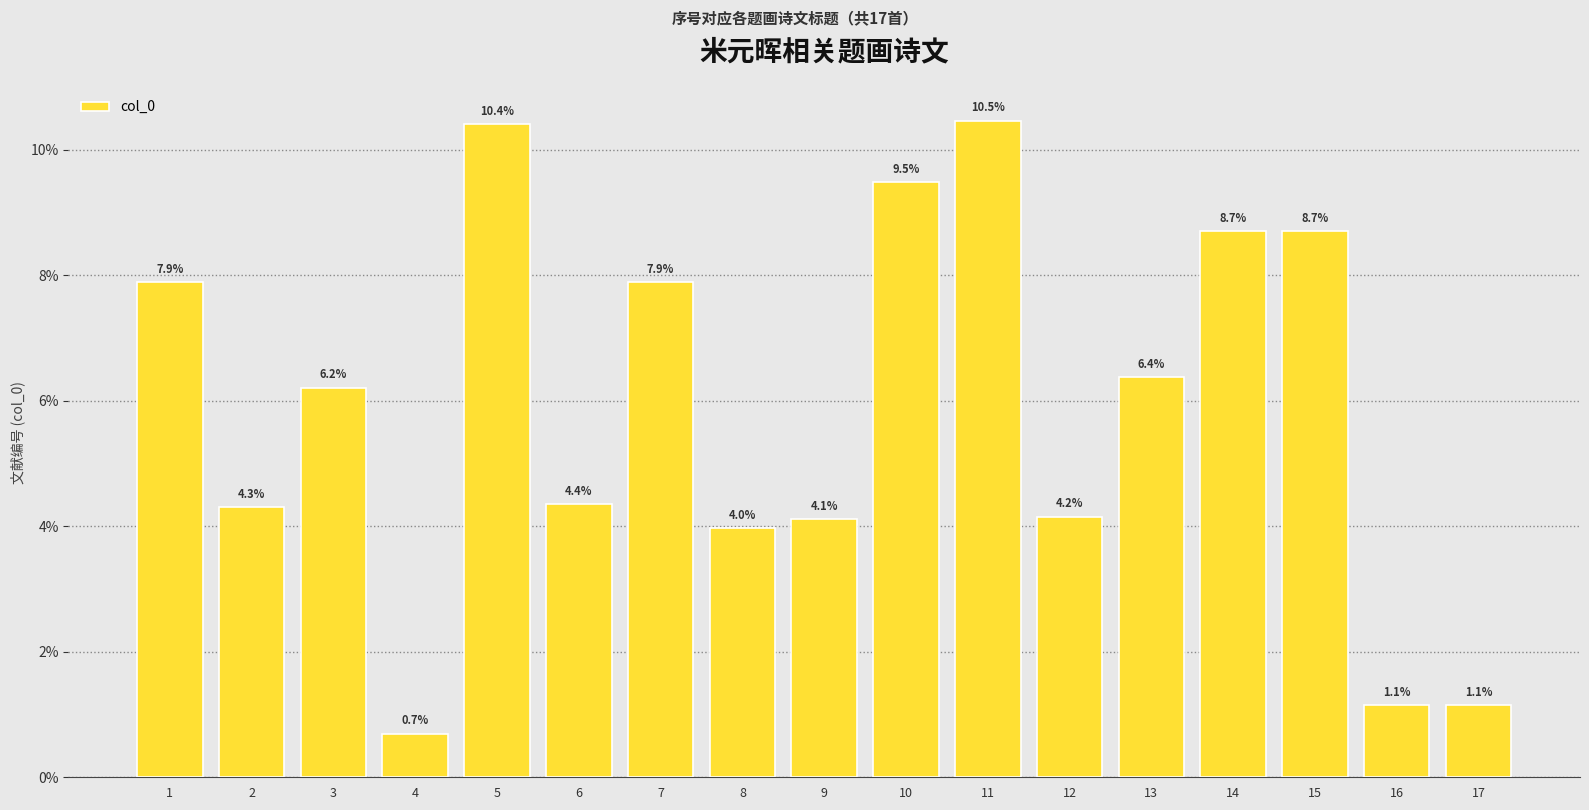

What is the value of the 8th bar from the left?

4.0